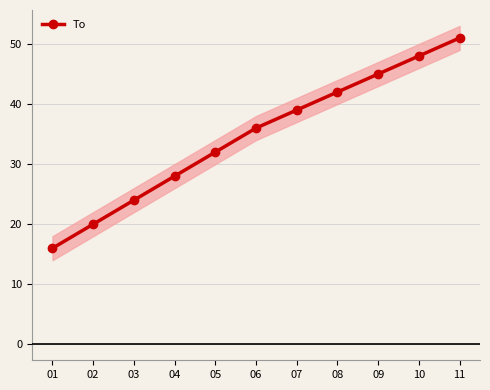

What is the value of the 1st point from the left?

16